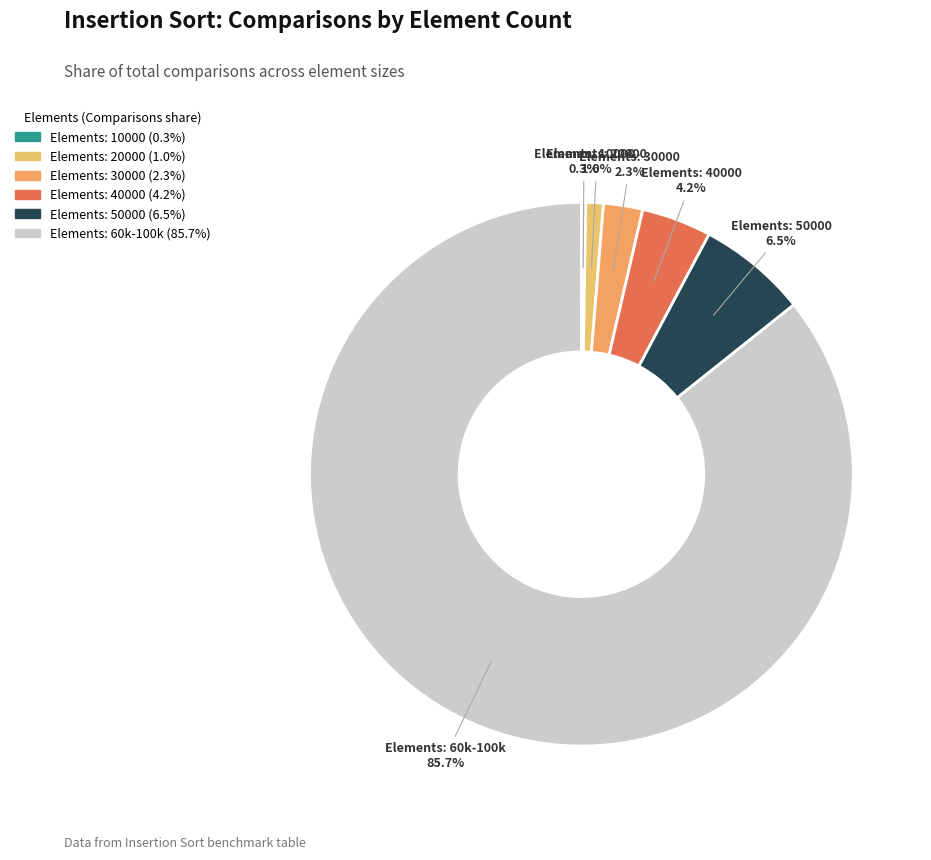

What is the largest slice in the pie chart?

Elements: 60k-100k